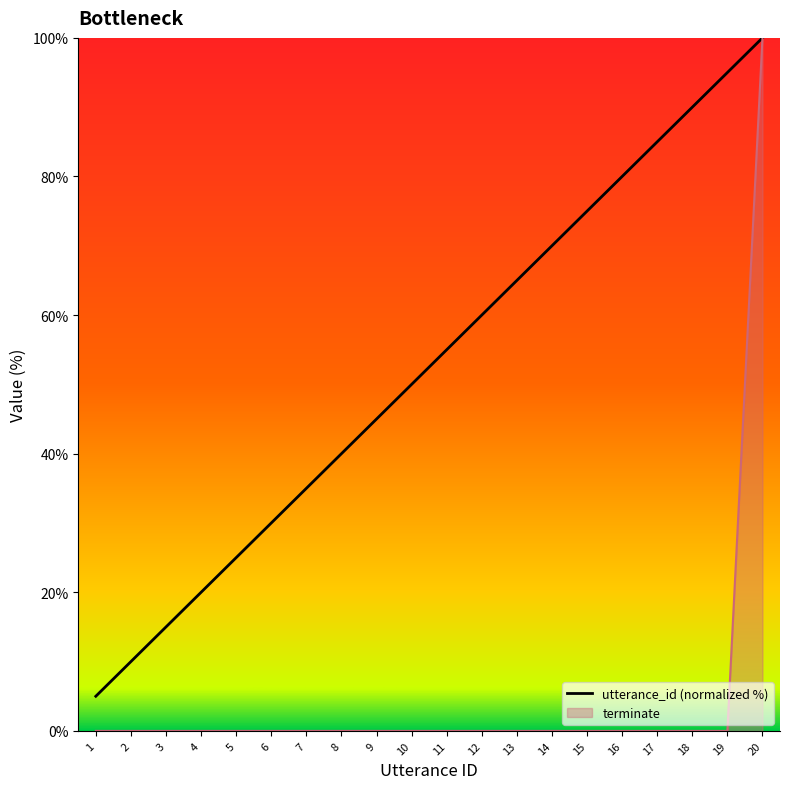

True or false: terminate and utterance_id cross at least once.

False